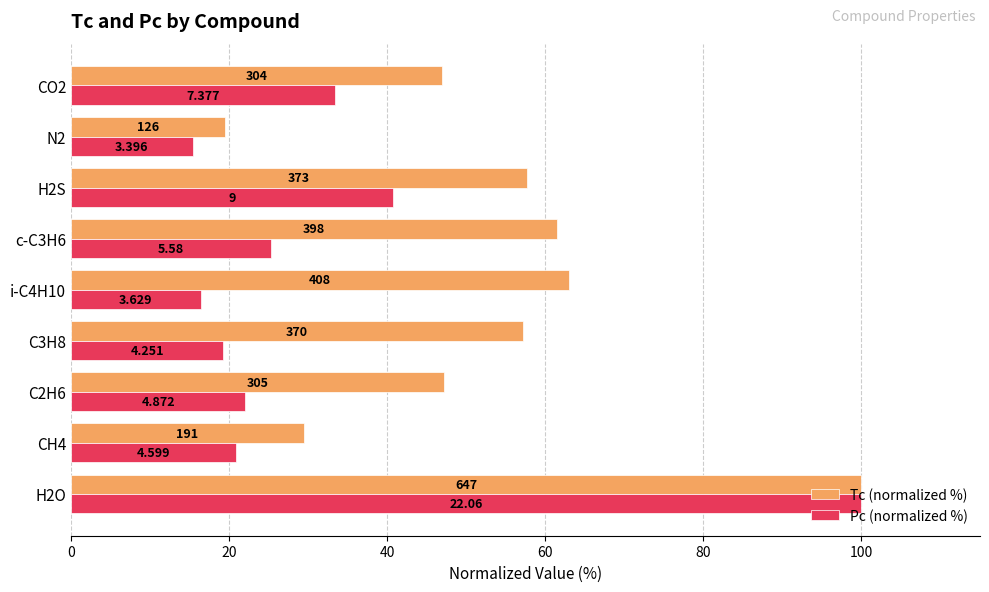

What position from the left is C2H6?

3